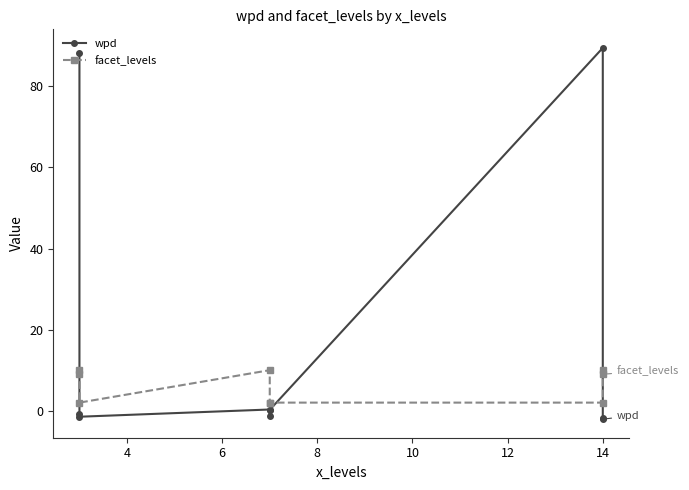

True or false: wpd has more than 2 interior local peaks.

False